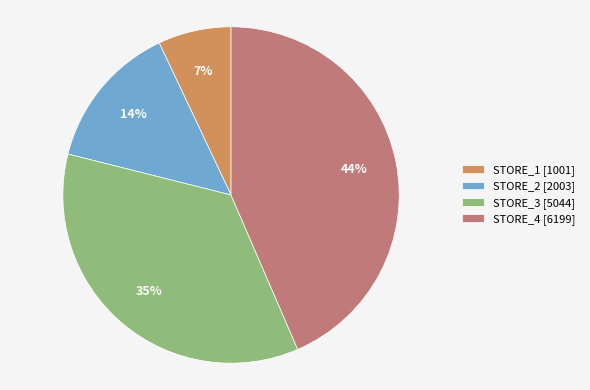

Does STORE_1 represent more than half of the total?

No